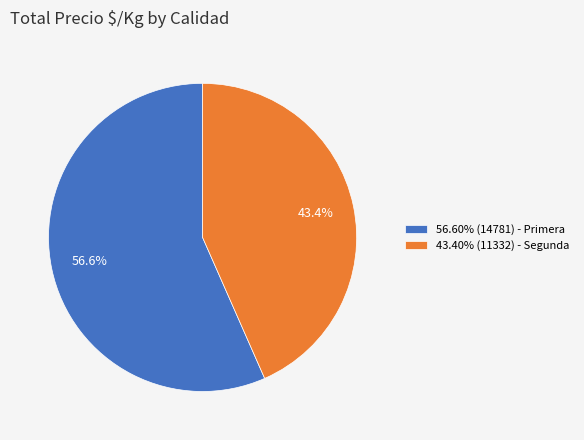

How many slices are in this pie chart?

2